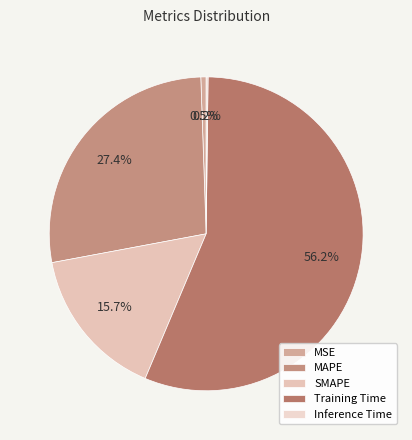

How much of the chart is everything except Inference Time?

99.8%